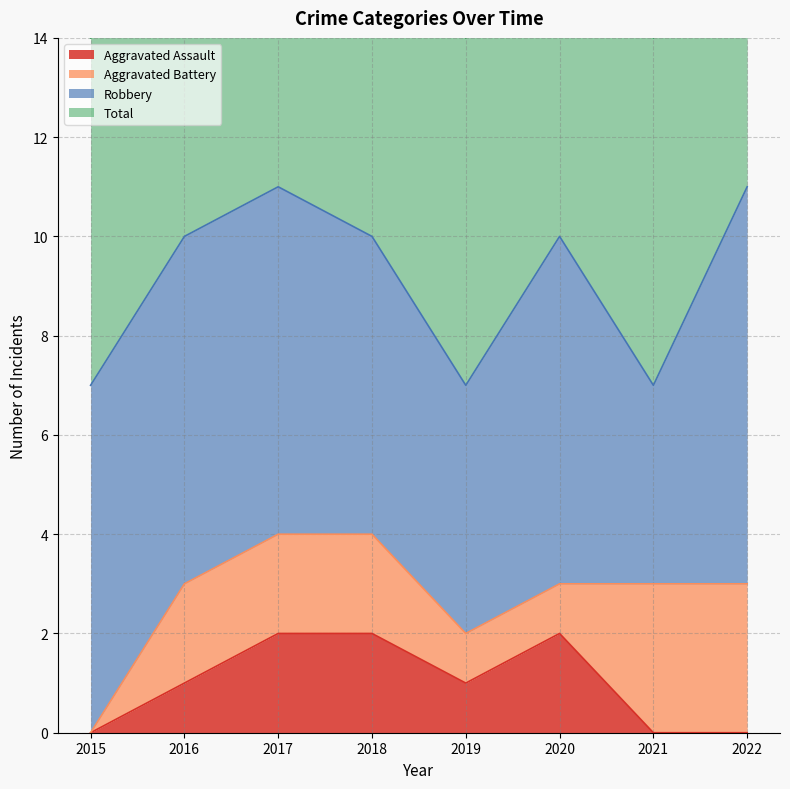

True or false: Total has more than 0 interior local peaks.

True